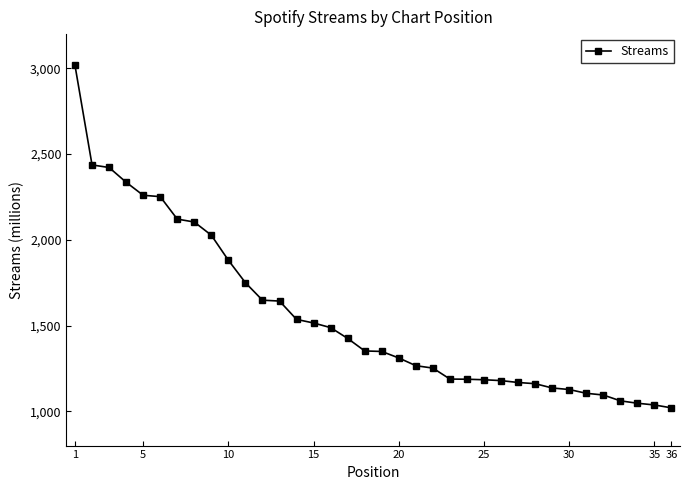

What is the difference between the second highest and minimum values?

1417